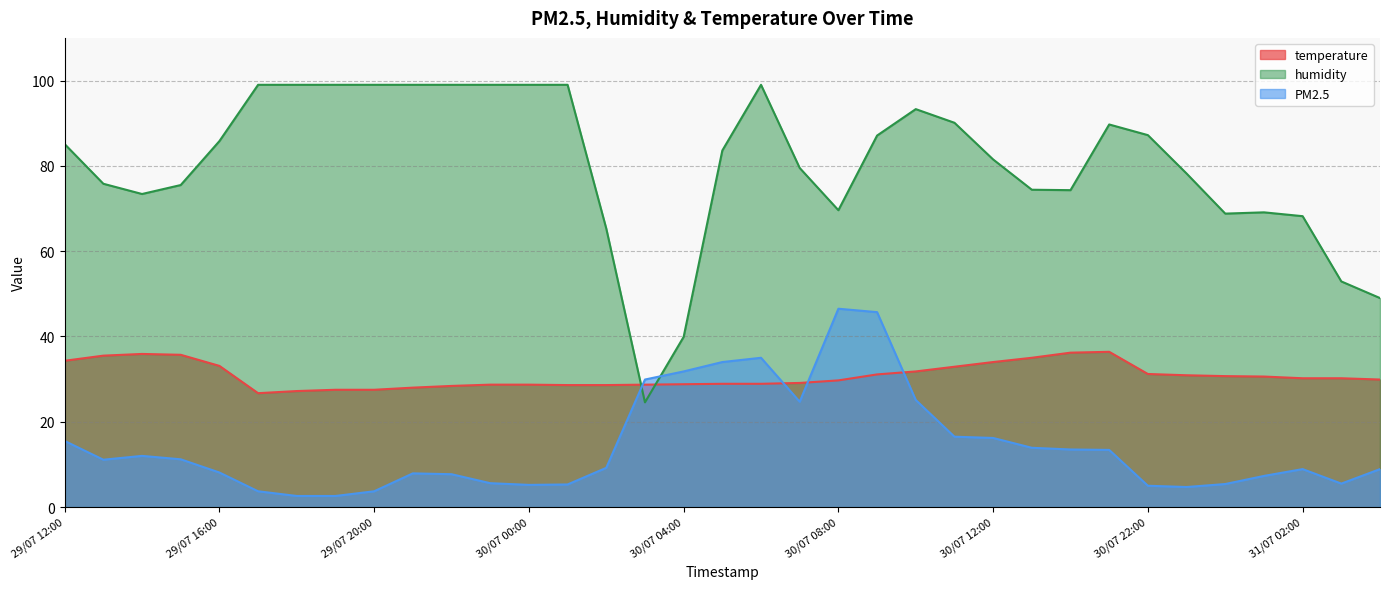

True or false: PM2.5 has more than 2 interior local peaks.

True